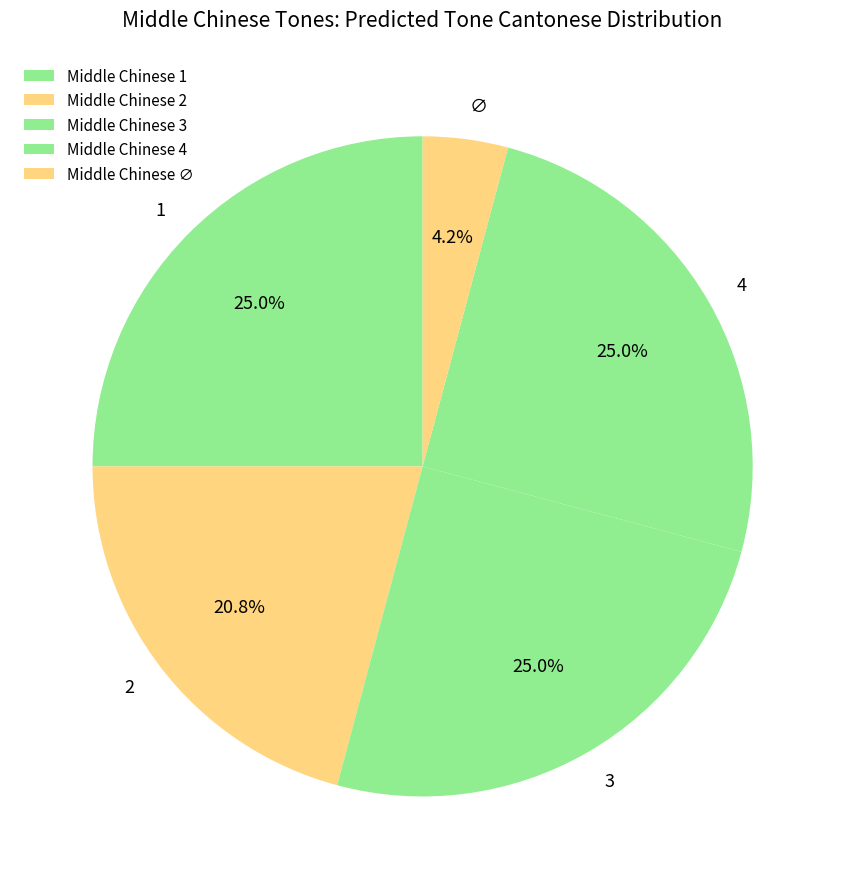

Between ∅ and 4, which is larger?

4